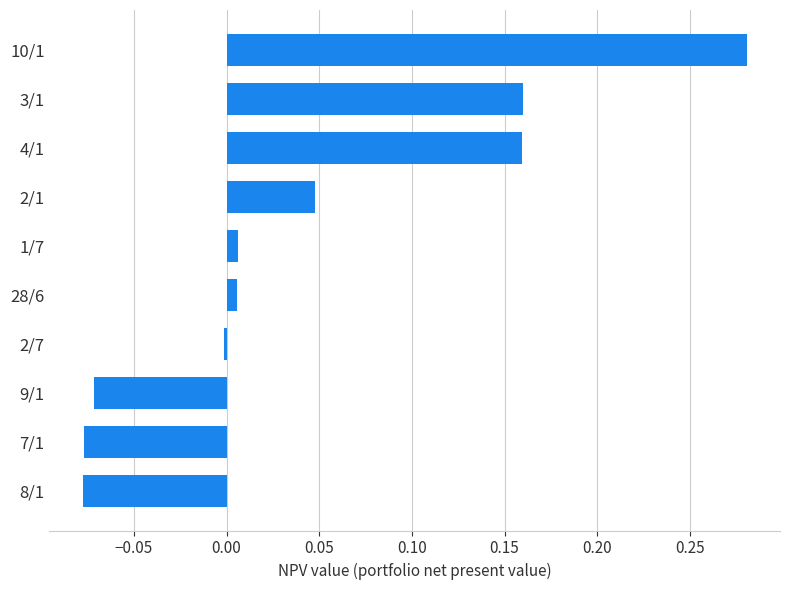

Is it true that the value at 4/1 is 0.1?

False